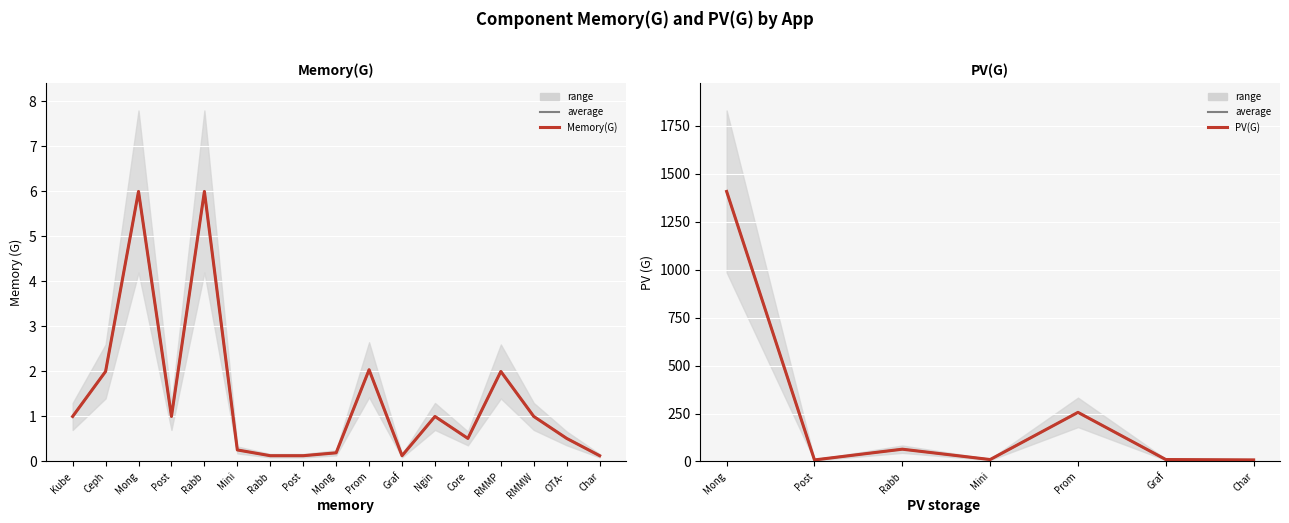

True or false: the data shows 0.2 at Mong.

True